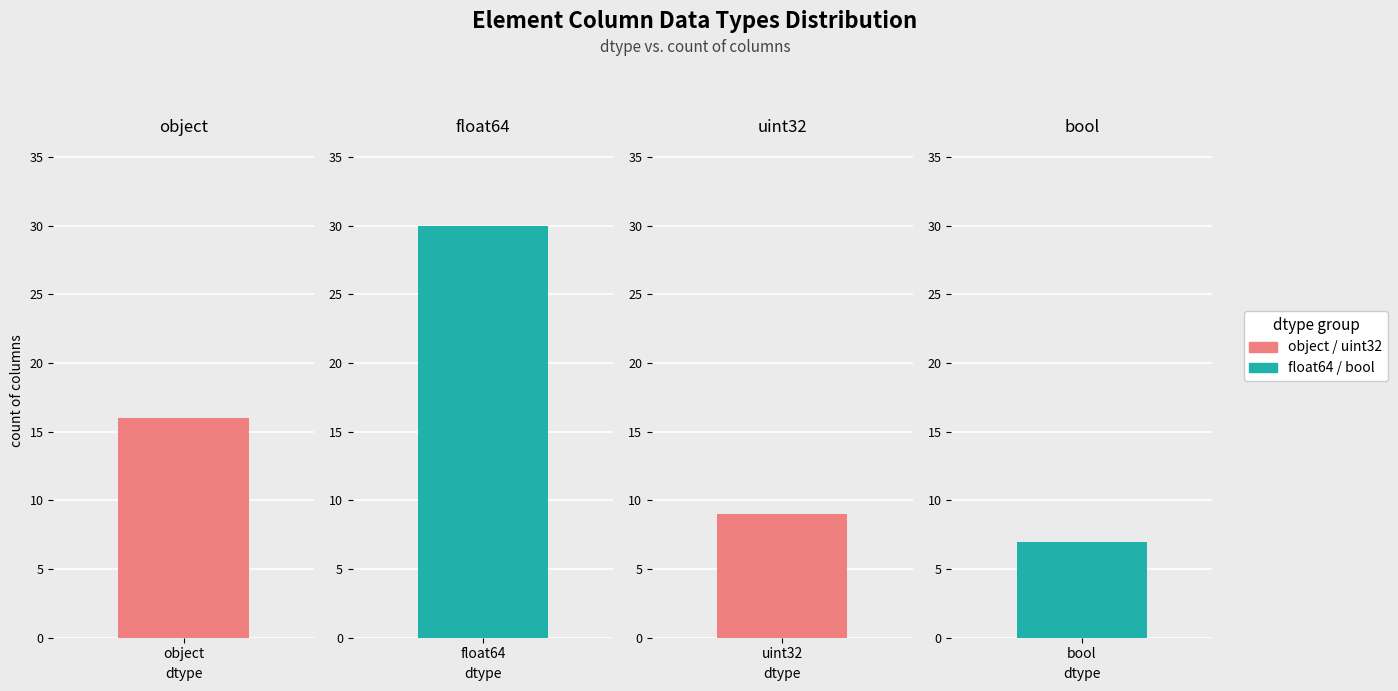

How many bars are there in total?

4